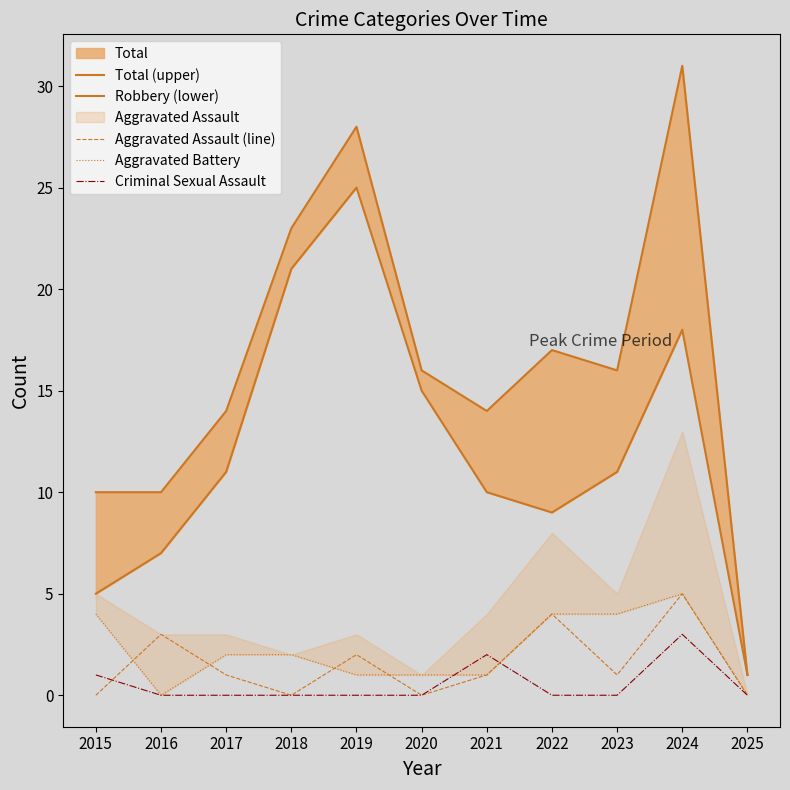

True or false: Robbery (lower) has a value of 1 at 2025.

False